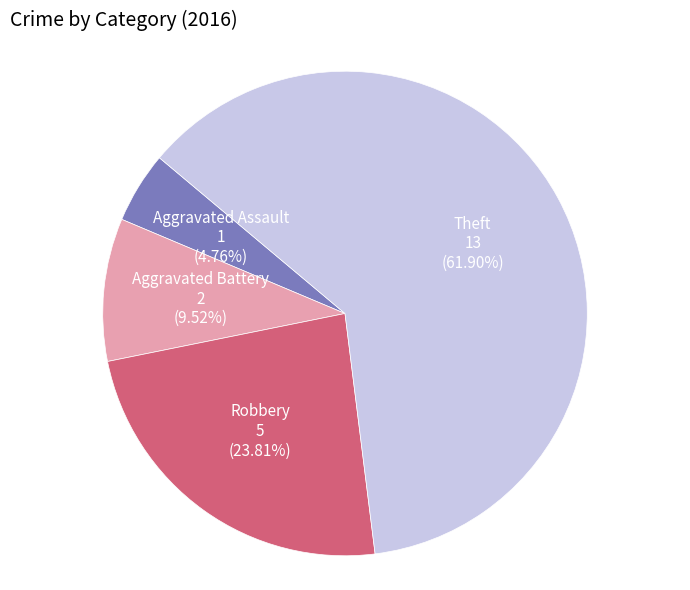

Is there a majority slice in this chart?

Yes